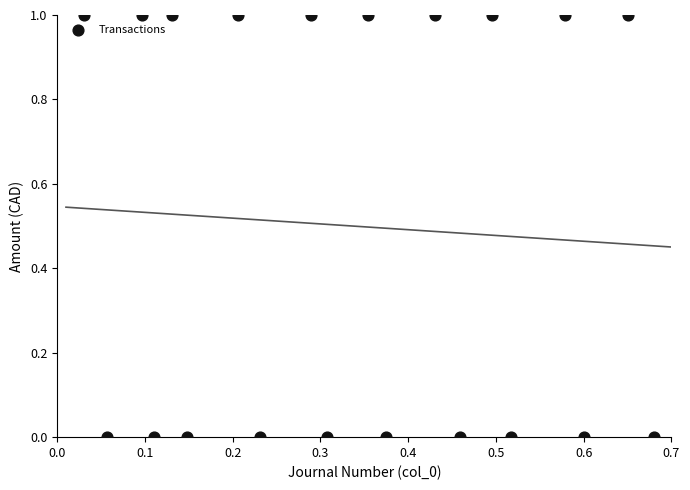

Count the number of points in this scatter plot.

20